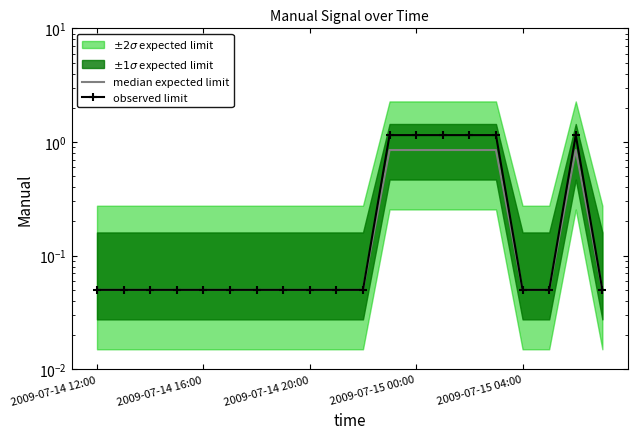

How many lines are shown in the chart?

2